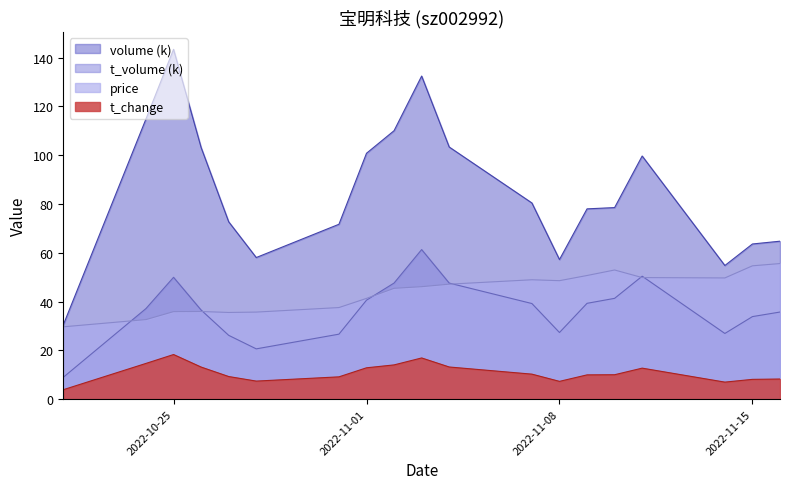

Reading right to left, transcribe all the data shown in this chart.

price: 55.6	54.7	49.7	49.9	53.0	50.7	48.6	49.0	47.1	46.1	45.5	41.3	37.6	35.7	35.5	35.9	35.9	32.6	29.7
t_change: 8.3	8.1	7.0	12.7	10.0	10.0	7.3	10.3	13.2	16.9	14.1	12.9	9.2	7.4	9.3	13.2	18.3	14.7	3.9
volume: 64.8	63.6	54.8	99.7	78.5	78.0	57.2	80.4	103.4	132.5	110.1	100.8	71.7	58.1	72.7	103.2	143.4	114.9	30.4
t_volume: 35.7	33.9	26.9	50.4	41.3	39.3	27.3	39.2	47.6	61.3	47.6	40.6	26.7	20.6	26.2	36.5	50.0	37.2	9.0